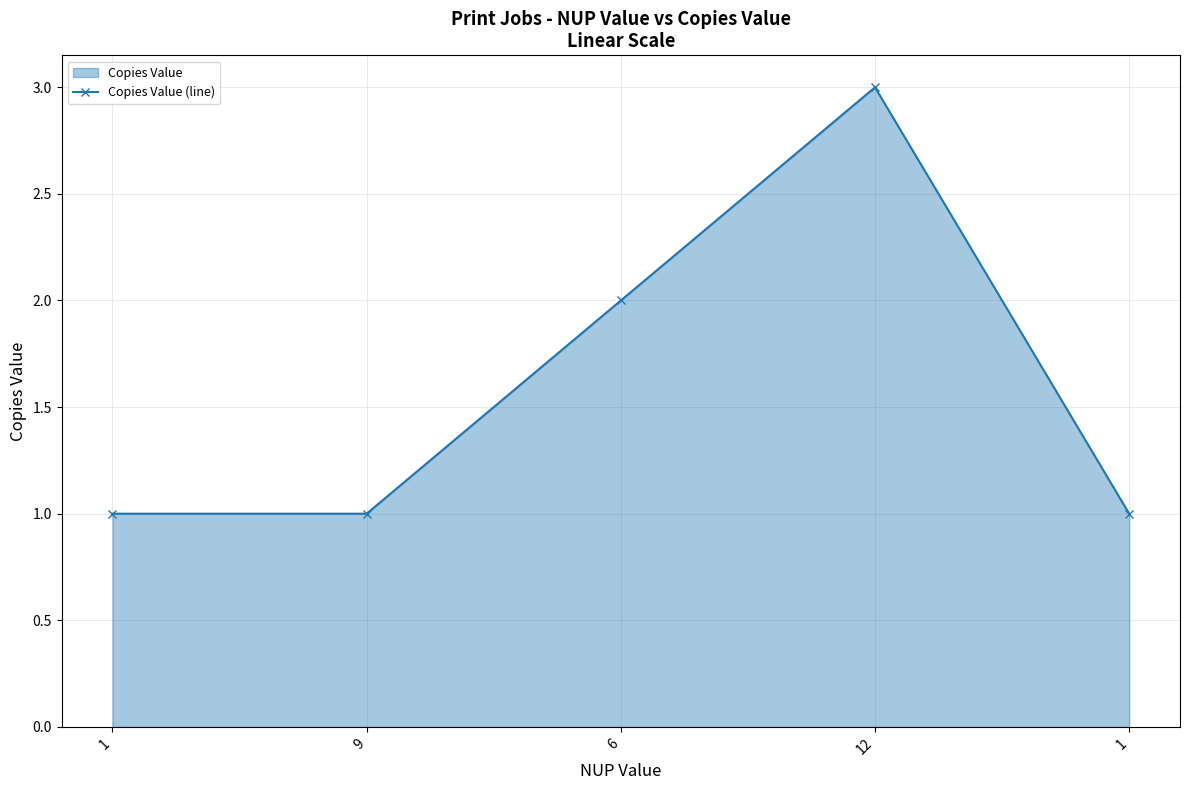

How many distinct data groups are displayed?

1